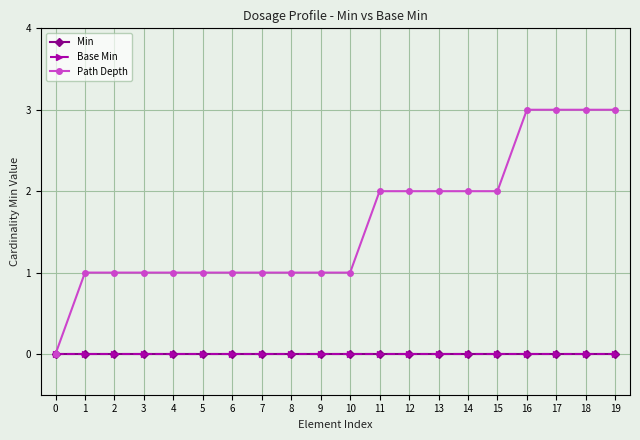

The value of Path Depth at 5 is 0. True or false?

False